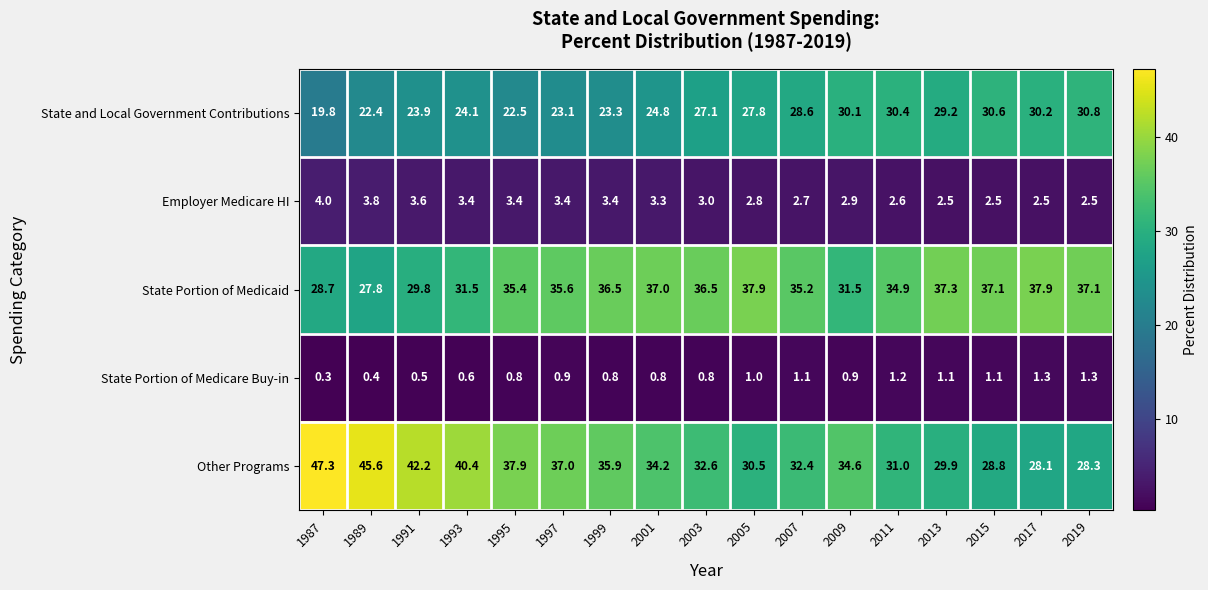

What is the minimum value shown in the chart?

0.3